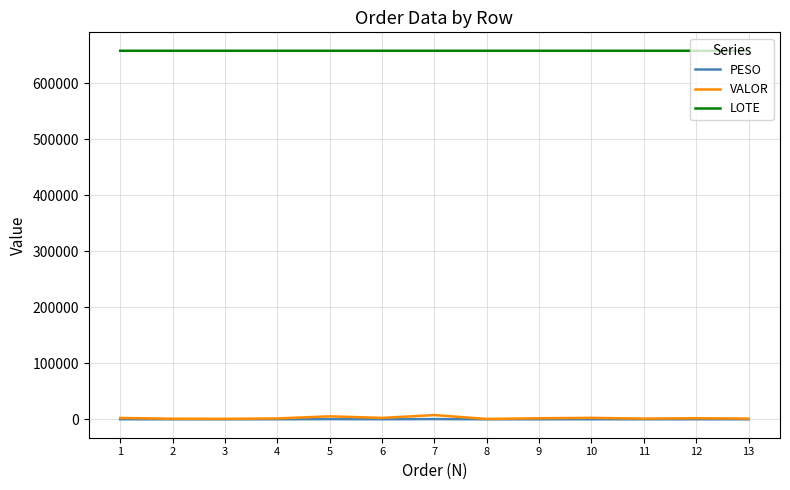

What are all the series names shown in the legend?

PESO, VALOR, LOTE